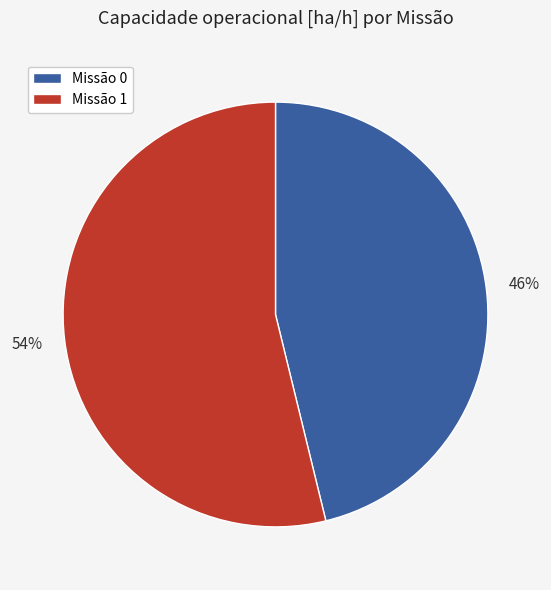

How many slices are in this pie chart?

2